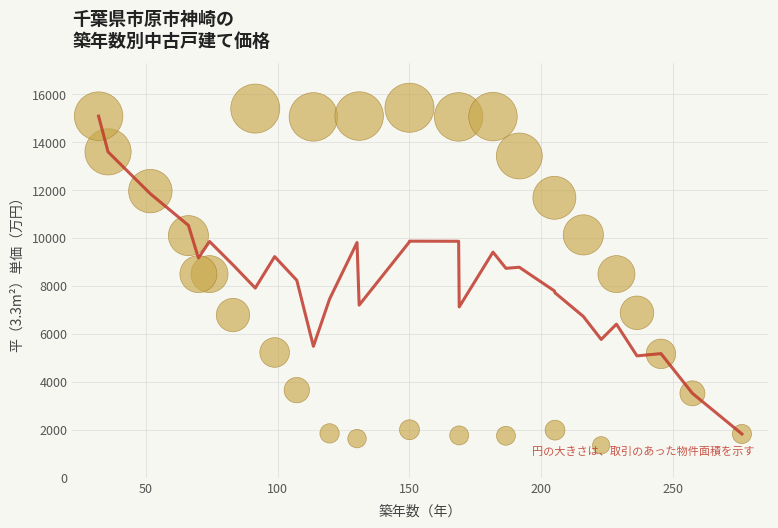

What is the range of Y values (max minus min)?

14083.6